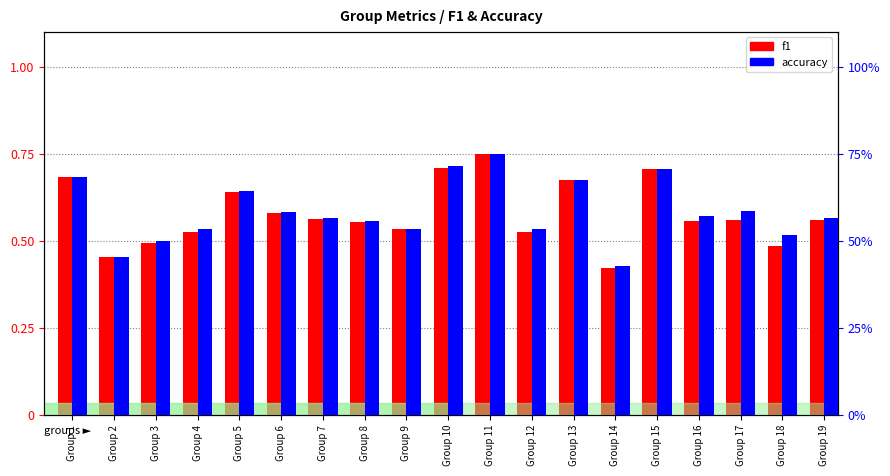

Is it true that accuracy equals 0.5 at Group 18?

True